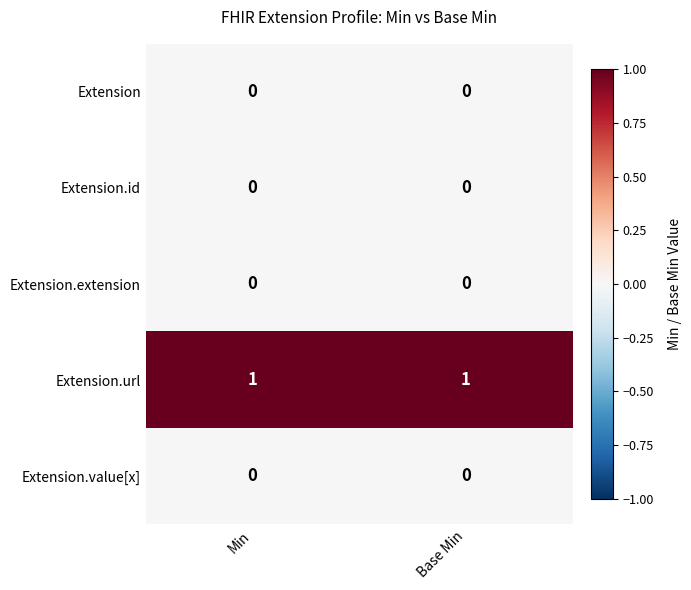

The Extension.extension series shows 0 at Base Min. True or false?

True